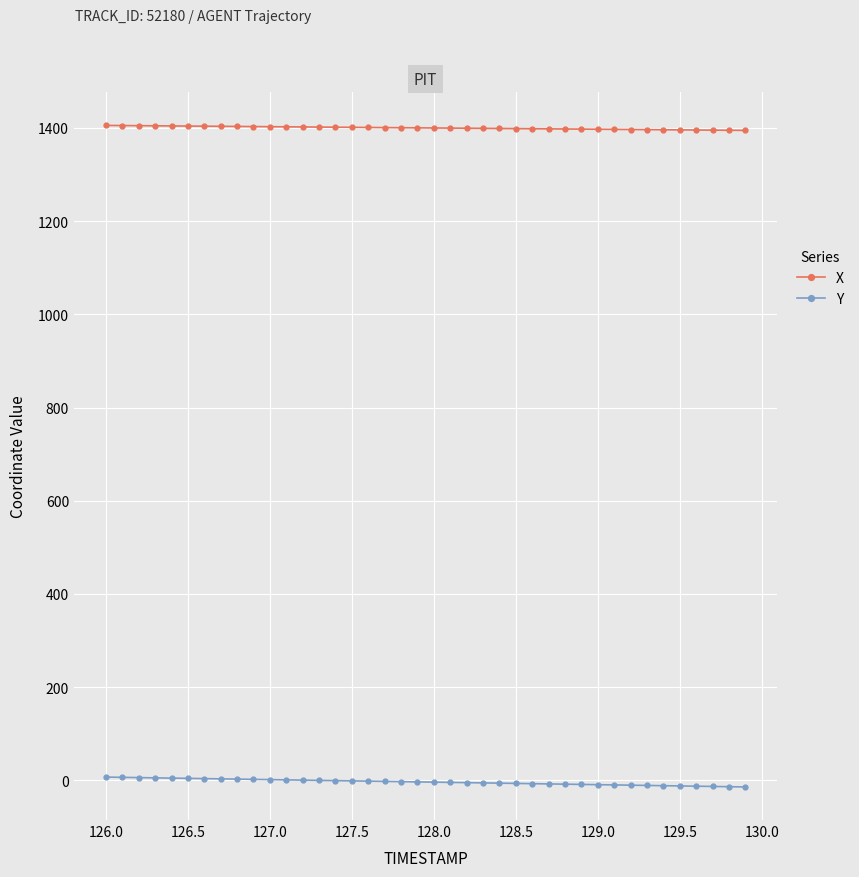

Which series has the largest total across all categories?

X